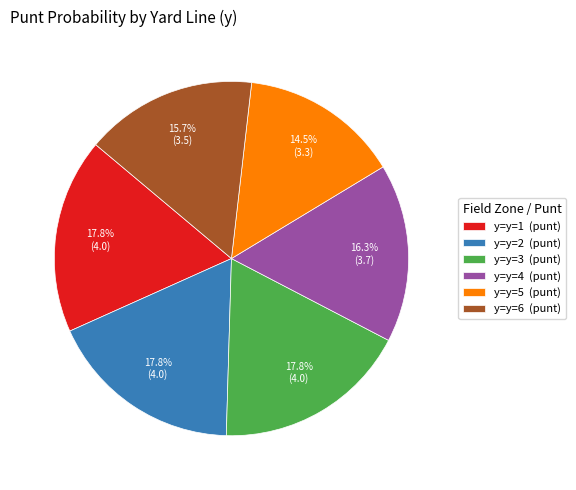

Approximately how many times larger is the value at y=y=5 (punt) compared to y=y=3 (punt)?

0.8